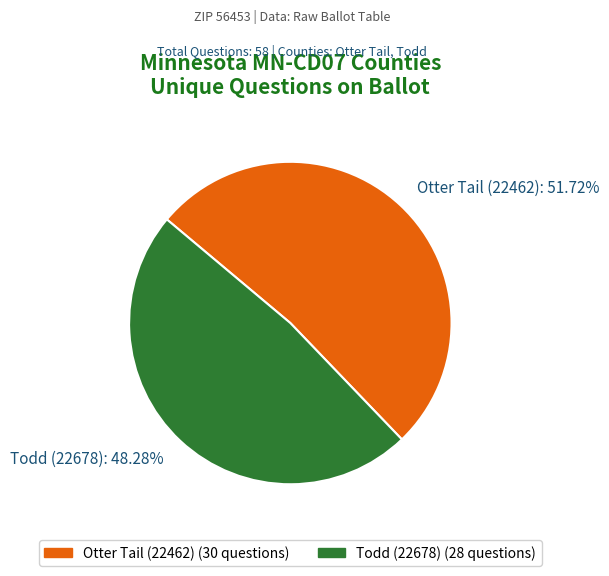

To the nearest percent, what percentage of the pie is Todd (22678)?

48%